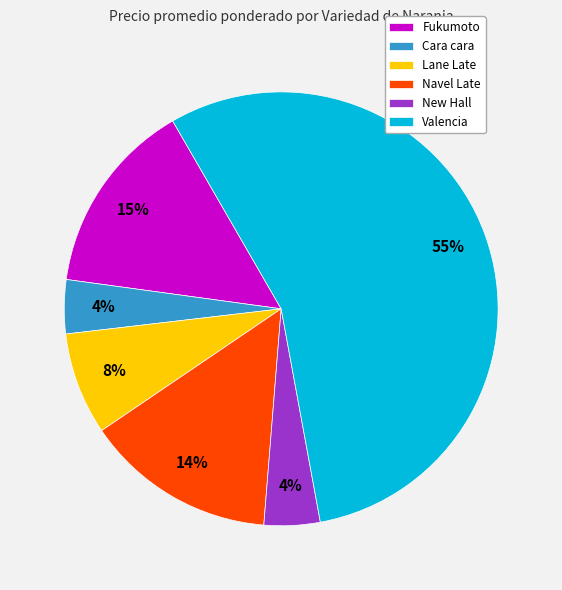

To the nearest percent, what percentage of the pie is Cara cara?

4%